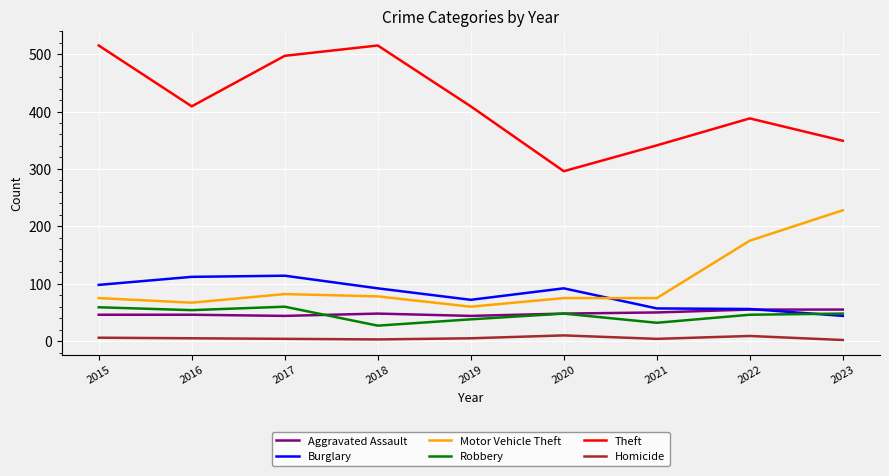

Between 2022 and 2023, which series saw the biggest shift?

Motor Vehicle Theft